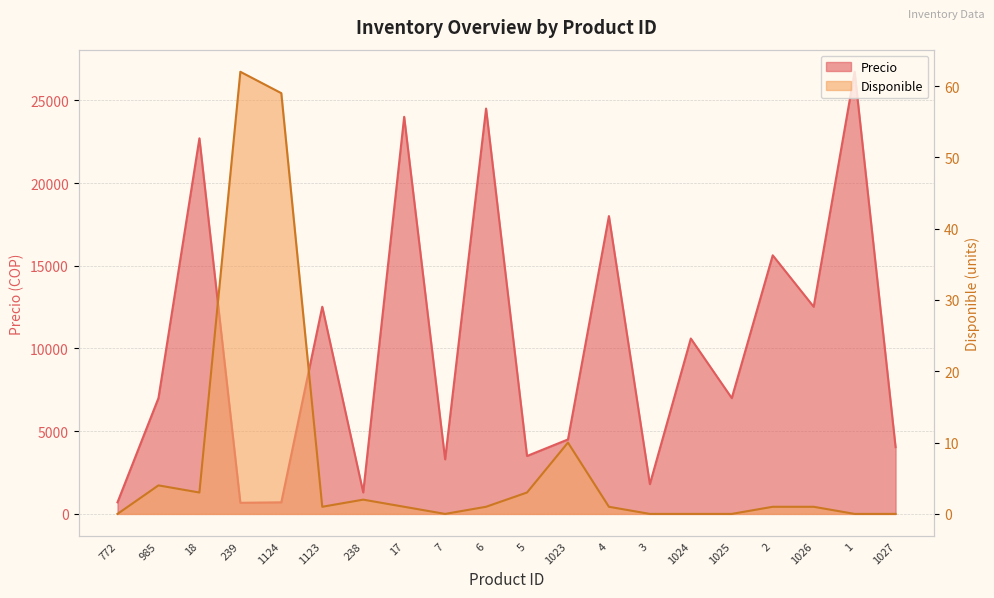

True or false: Disponible and Precio intersect in this chart.

False